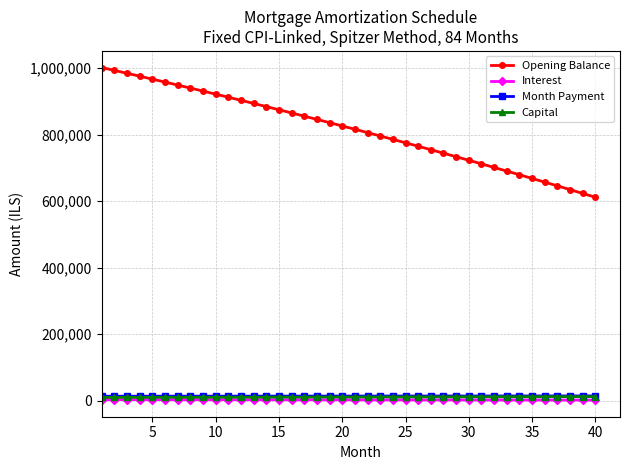

True or false: Month Payment and Opening Balance cross at least once.

False